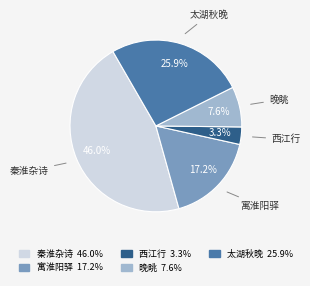

Is there a majority slice in this chart?

No